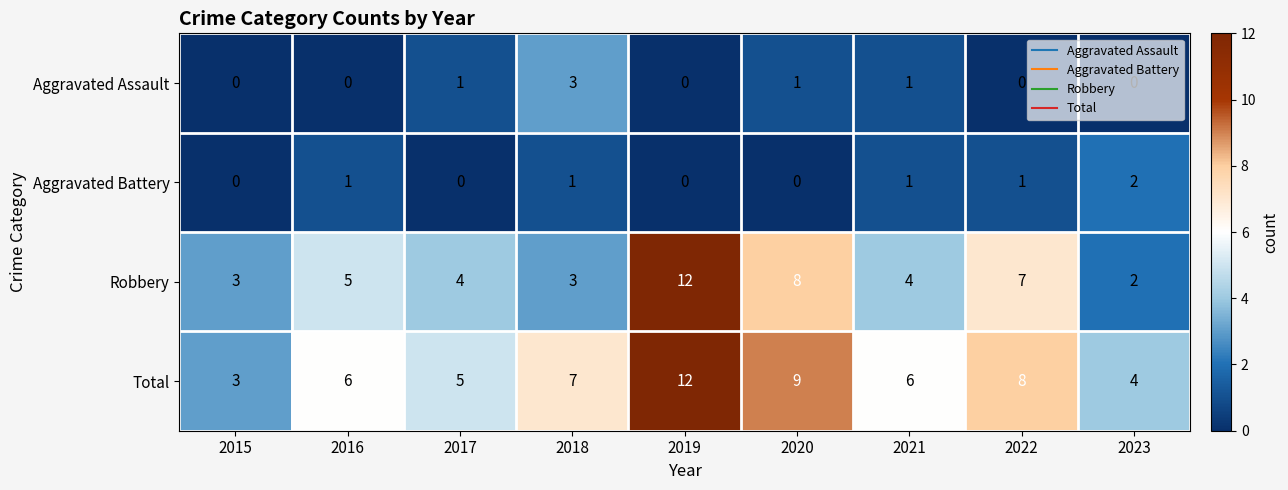

How many series are shown in this chart?

4